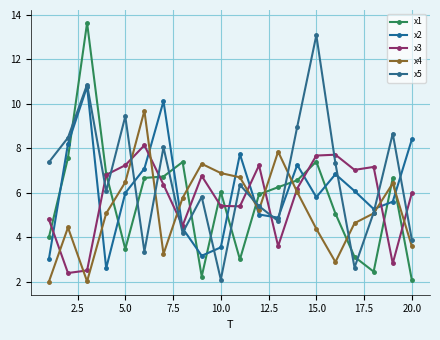

Which series has the largest range (max minus min)?

x1